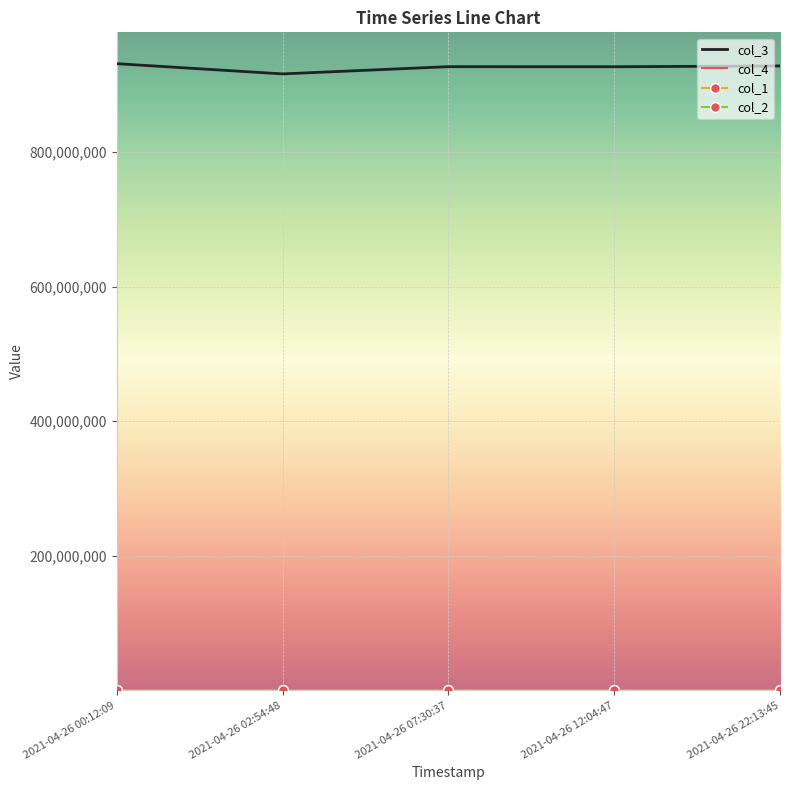

What is the maximum value shown in the chart?

931189779